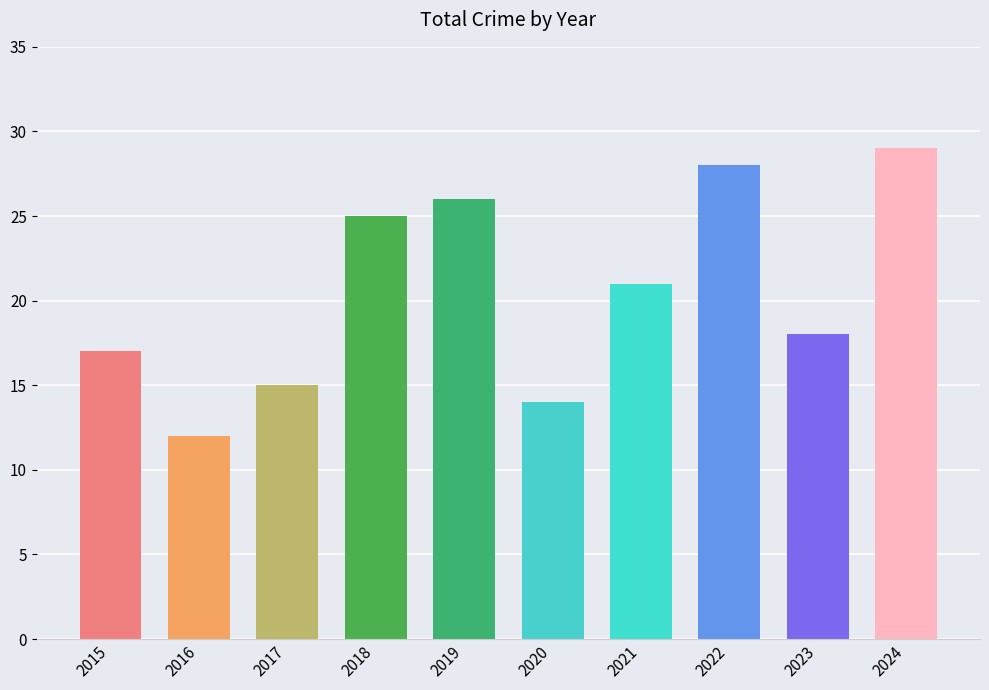

How many values are below 21?

5